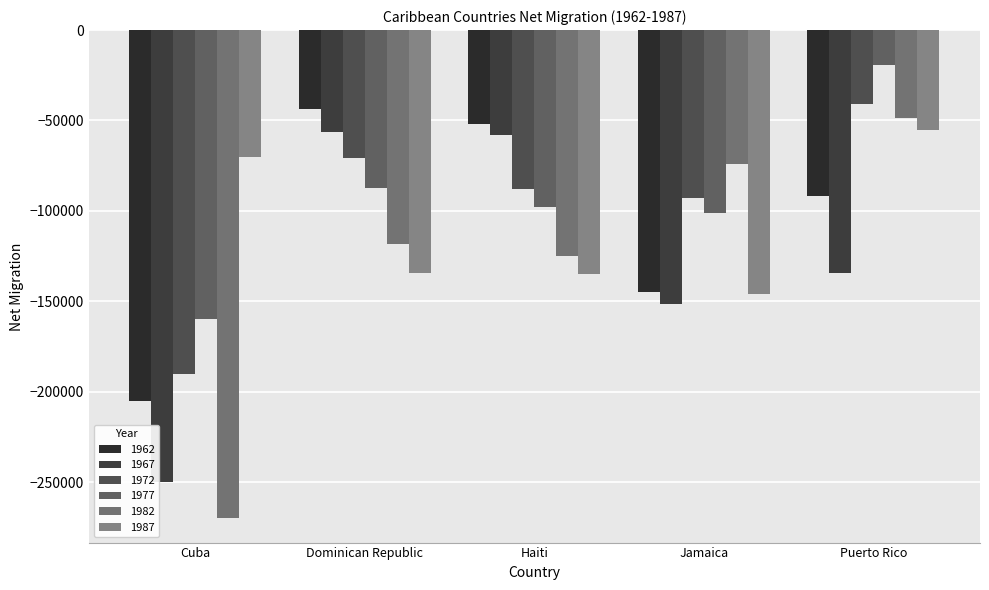

Rank the categories by 1987 value from lowest to highest.

Jamaica, Haiti, Dominican Republic, Cuba, Puerto Rico